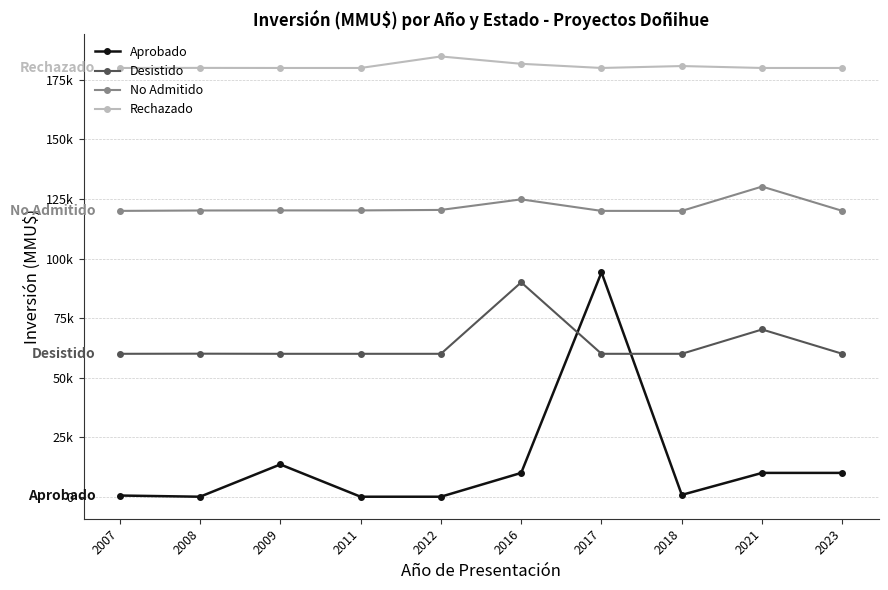

True or false: Aprobado and Rechazado cross at least once.

False